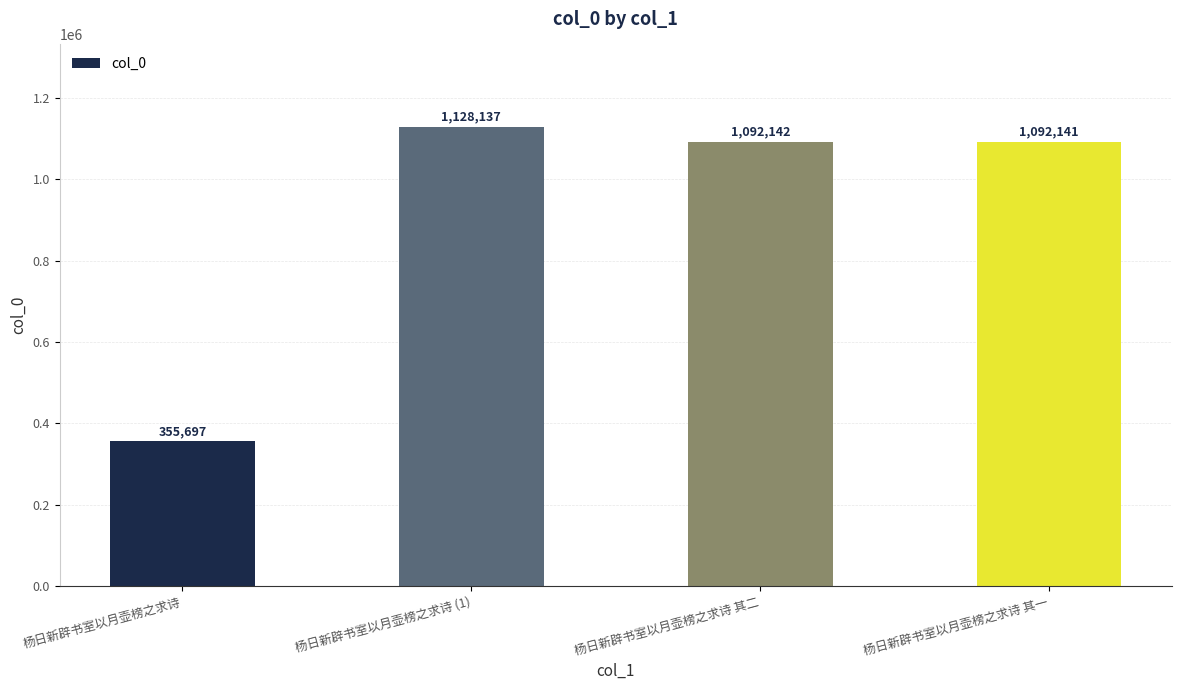

At which category does the chart reach its minimum across all series?

杨日新辟书室以月壶榜之求诗